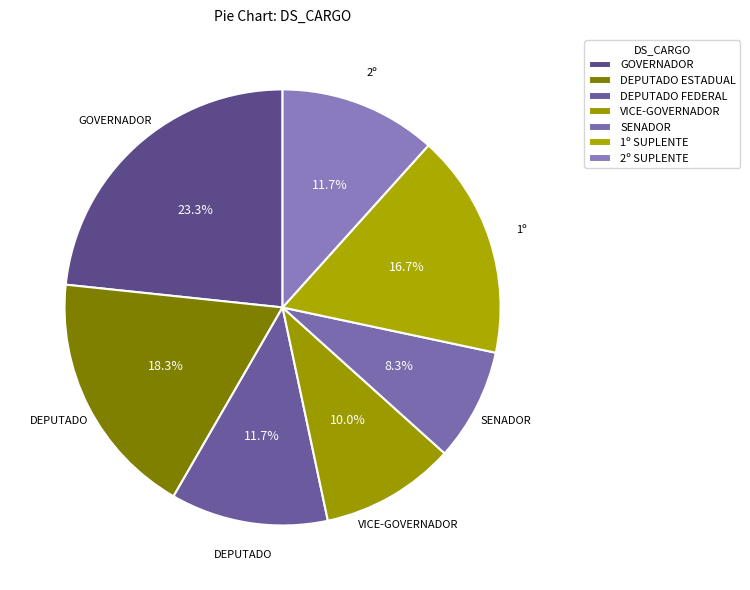

Is it true that SENADOR is 17% of the pie?

False